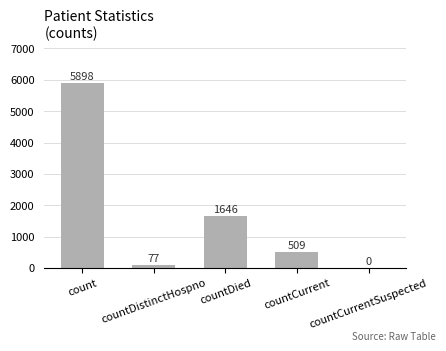

Reading left to right, extract all data points from this chart.

5898	77	1646	509	0